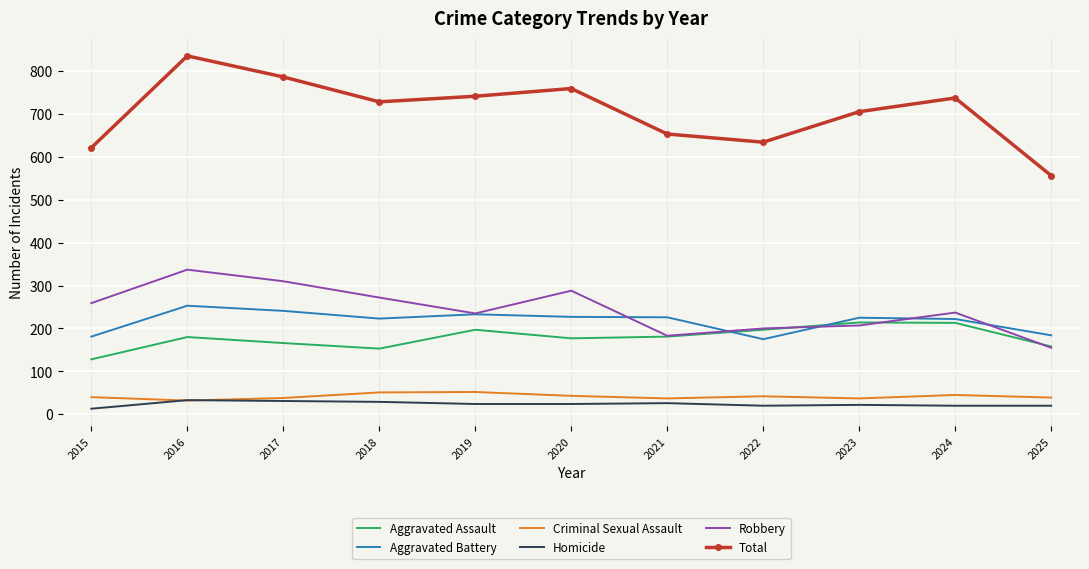

True or false: Aggravated Assault and Criminal Sexual Assault intersect in this chart.

False